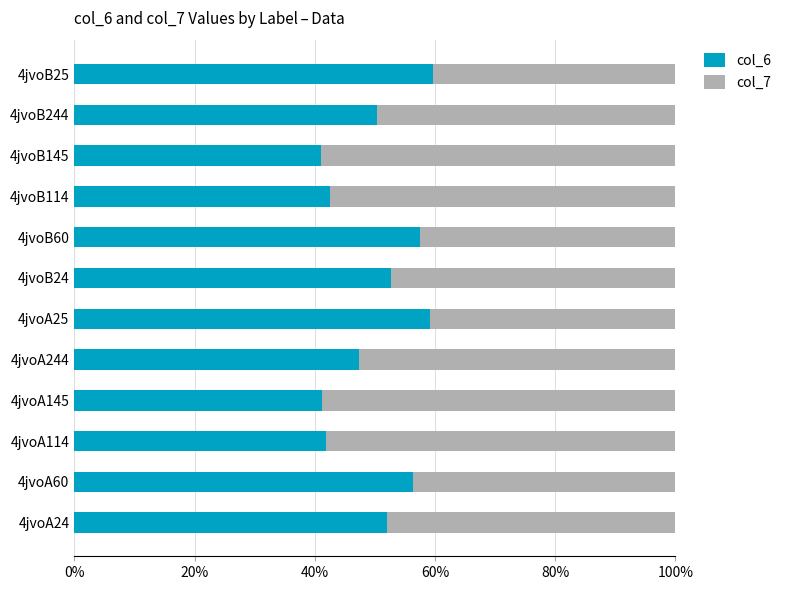

What is the difference between the maximum and minimum values in the col_6 series?

18.6